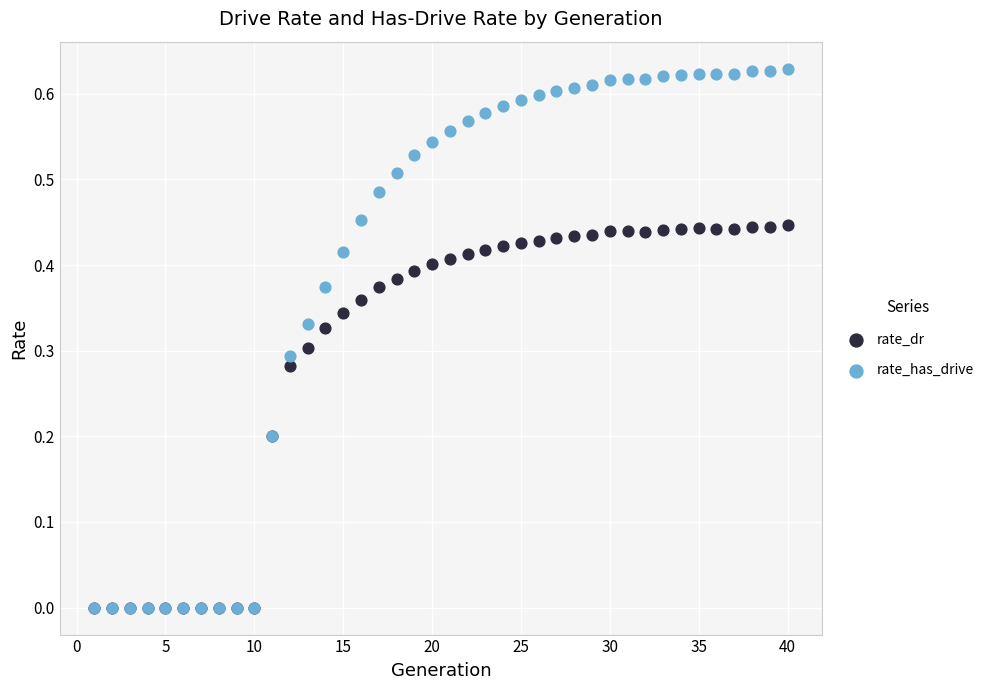

Which series reaches the maximum Y coordinate?

rate_has_drive